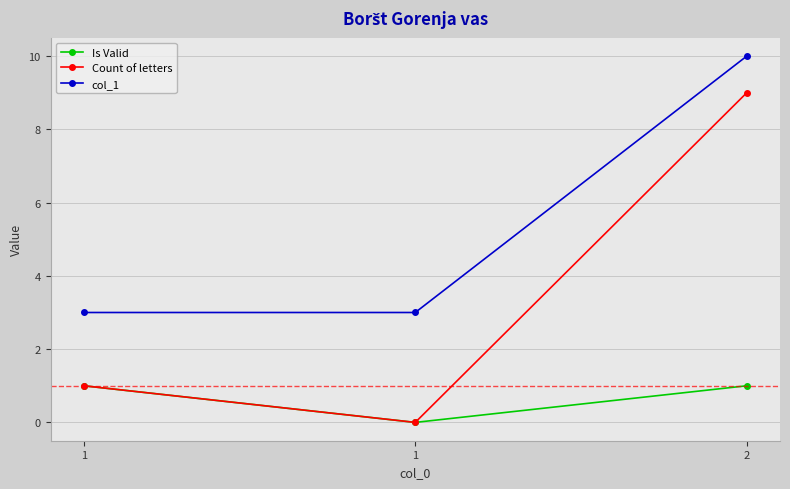

How many series are shown in this chart?

3